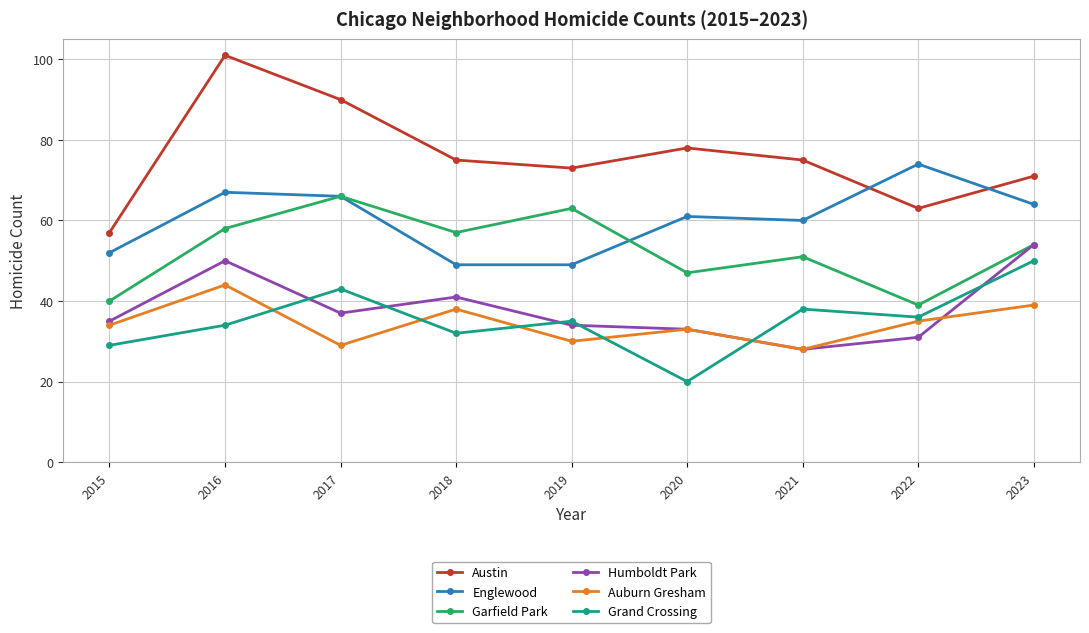

Reading right to left, extract all data points from this chart.

Austin: 2023=71	2022=63	2021=75	2020=78	2019=73	2018=75	2017=90	2016=101	2015=57
Englewood: 2023=64	2022=74	2021=60	2020=61	2019=49	2018=49	2017=66	2016=67	2015=52
Garfield Park: 2023=54	2022=39	2021=51	2020=47	2019=63	2018=57	2017=66	2016=58	2015=40
Humboldt Park: 2023=54	2022=31	2021=28	2020=33	2019=34	2018=41	2017=37	2016=50	2015=35
Auburn Gresham: 2023=39	2022=35	2021=28	2020=33	2019=30	2018=38	2017=29	2016=44	2015=34
Grand Crossing: 2023=50	2022=36	2021=38	2020=20	2019=35	2018=32	2017=43	2016=34	2015=29